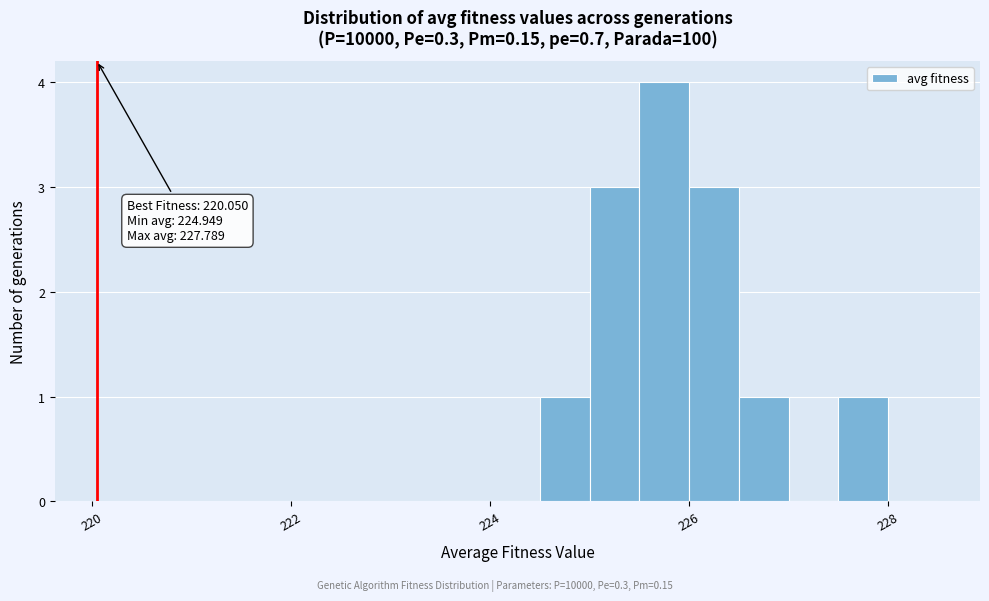

Read against the x-axis, roughly where is the centre of the tallest bar?

225.8